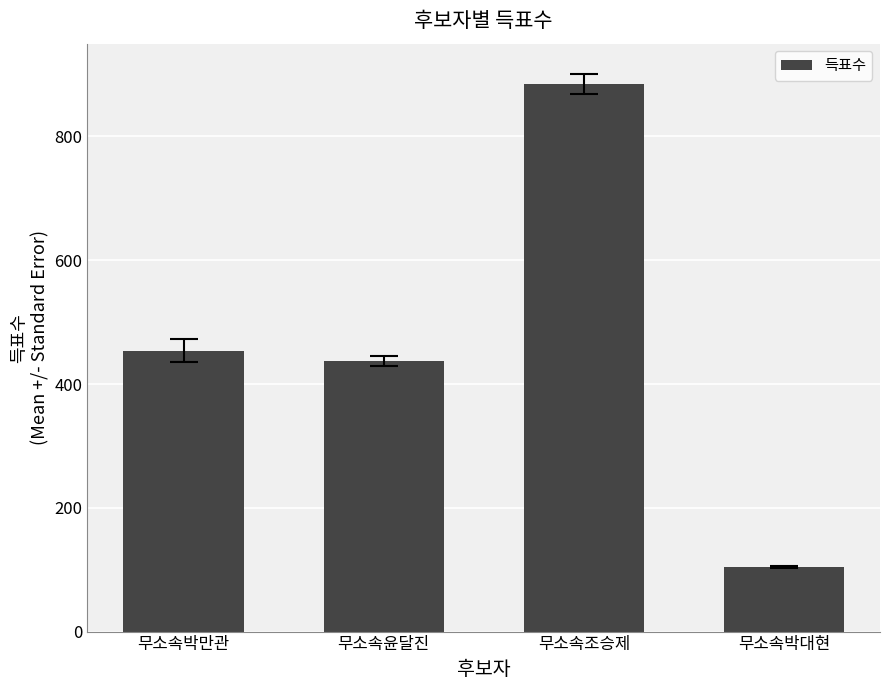

What is the greatest value displayed?

885